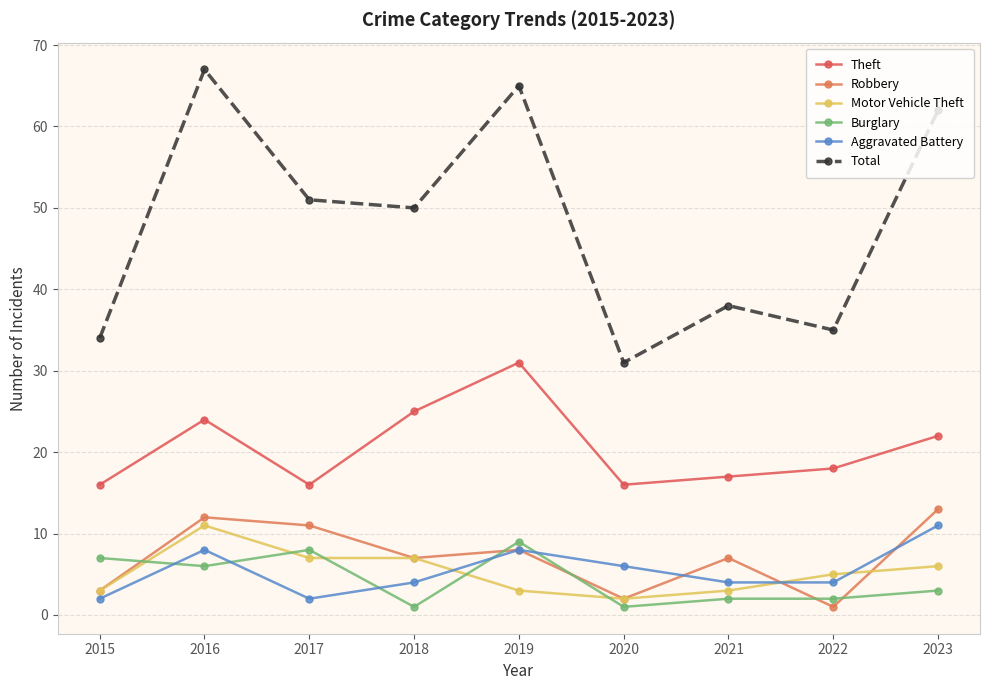

What is the lowest value of the Theft series?

16